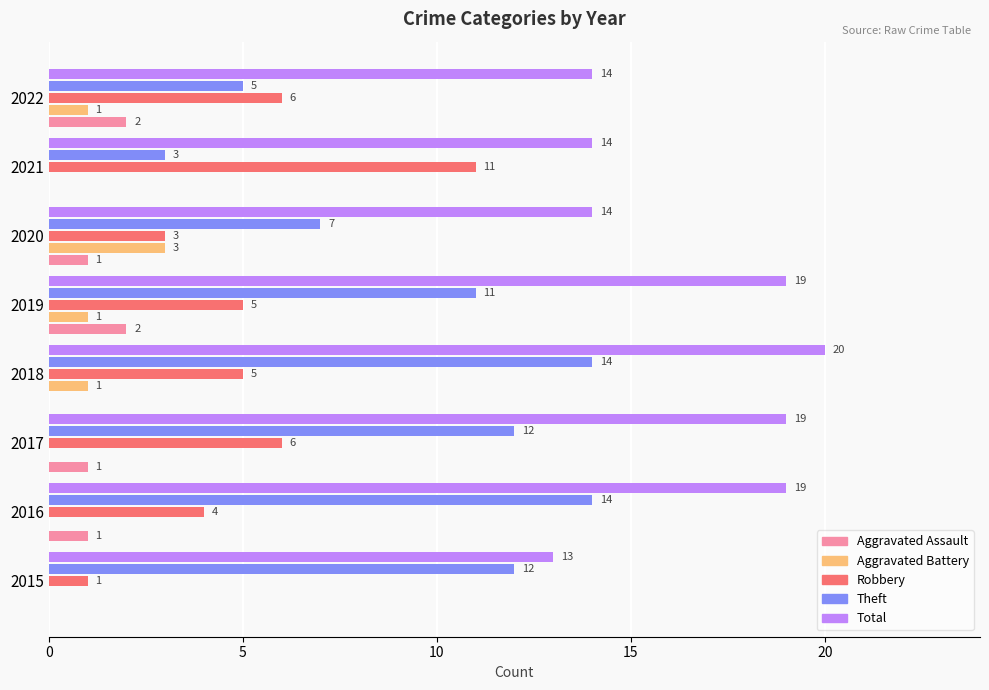

What is the sum of all Theft values?

78